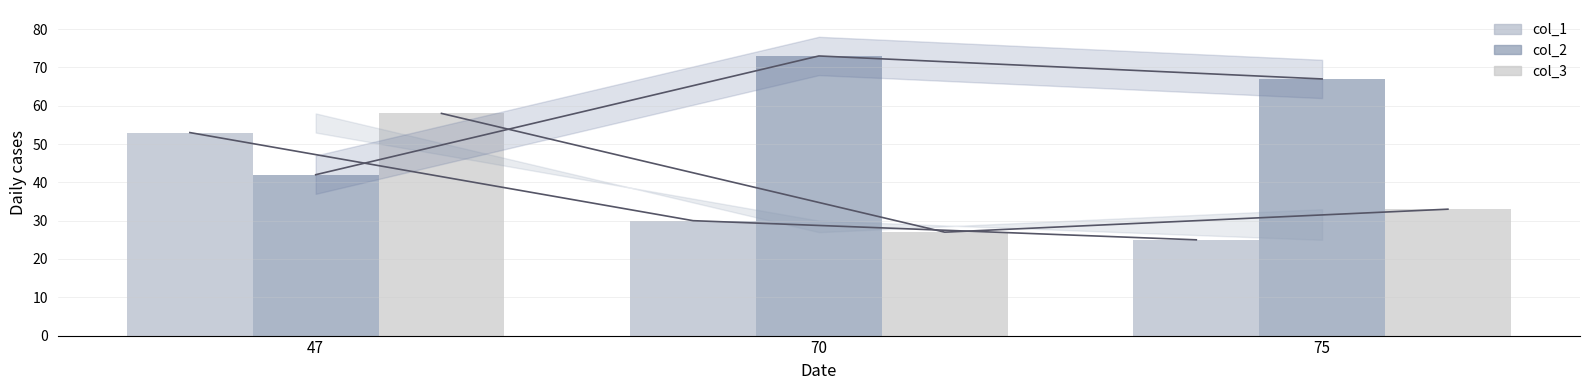

The value of col_1 at 75 is 25. True or false?

True